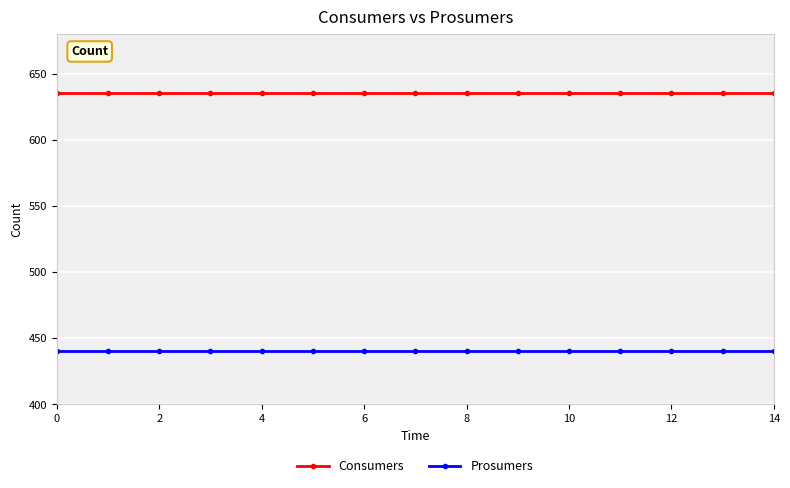

What is the minimum value shown in the chart?

440